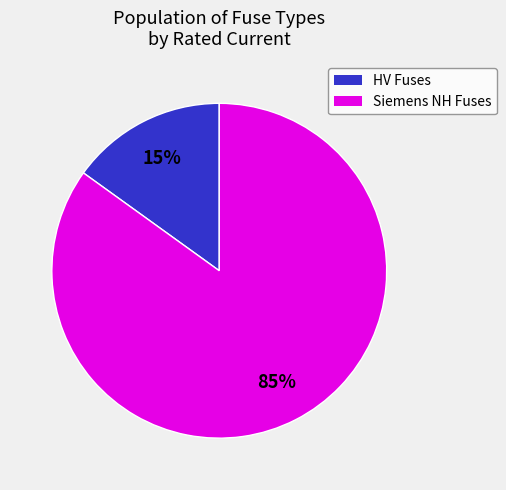

To the nearest percent, what is the difference between the largest and smallest slice percentages?

70%